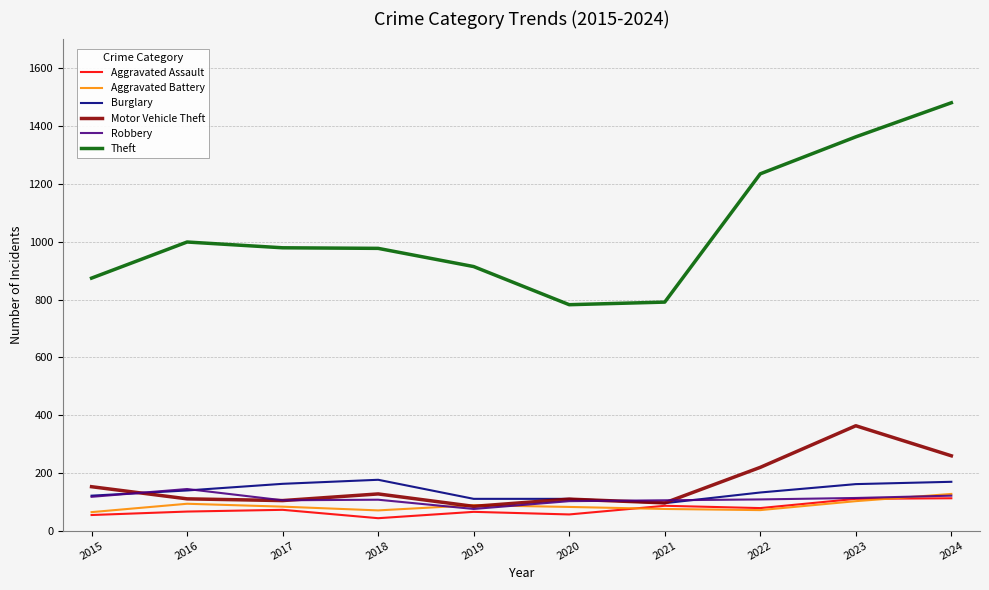

True or false: Theft and Aggravated Assault cross at least once.

False